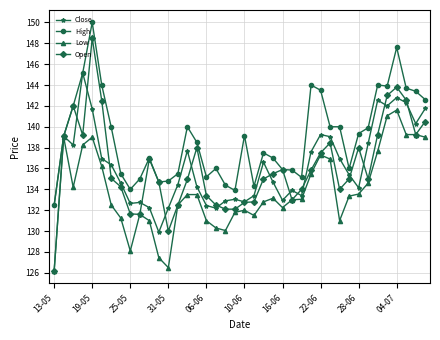

Which series has the largest total across all categories?

High